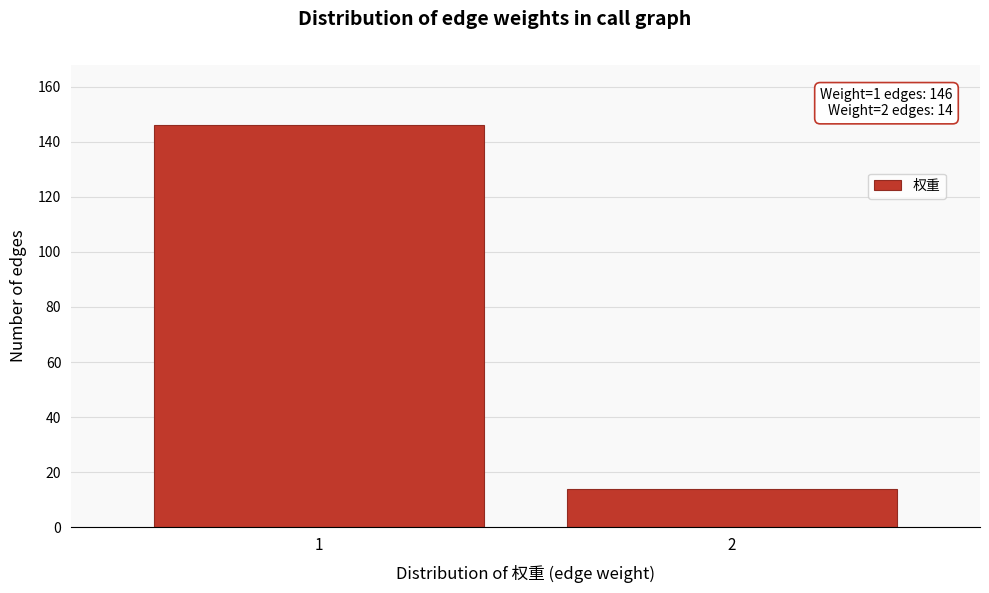

Reading left to right, extract all data points from this chart.

1=146	2=14